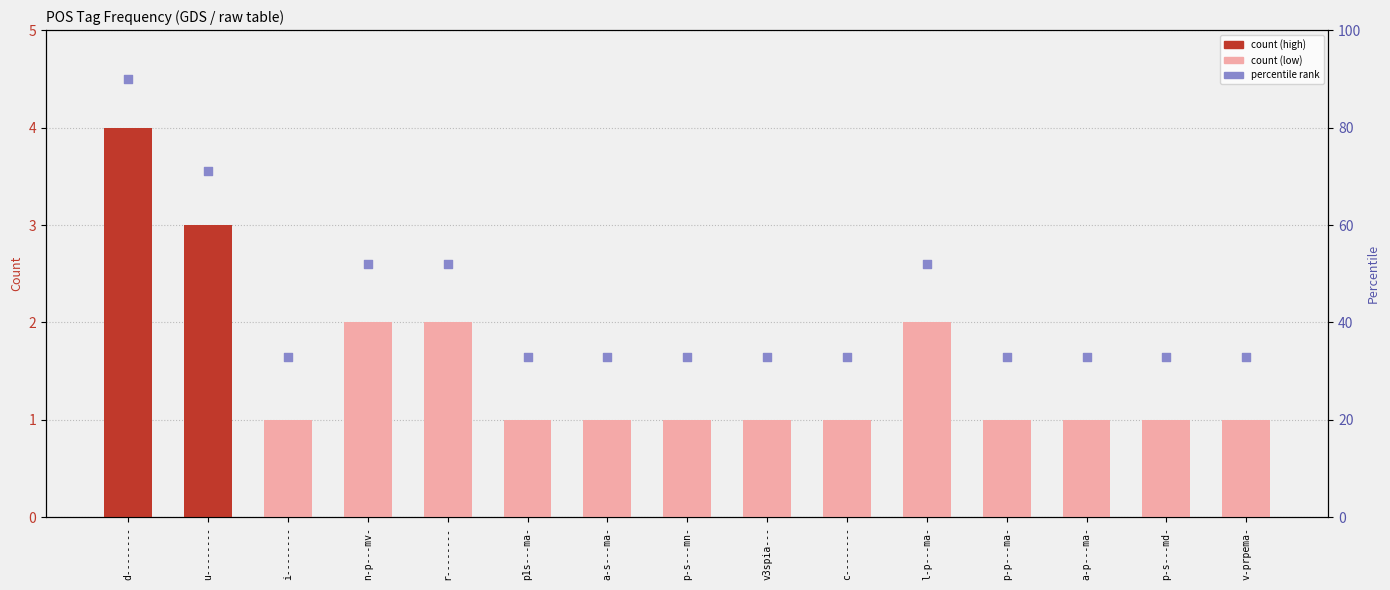

Which series reaches the maximum Y coordinate?

rank